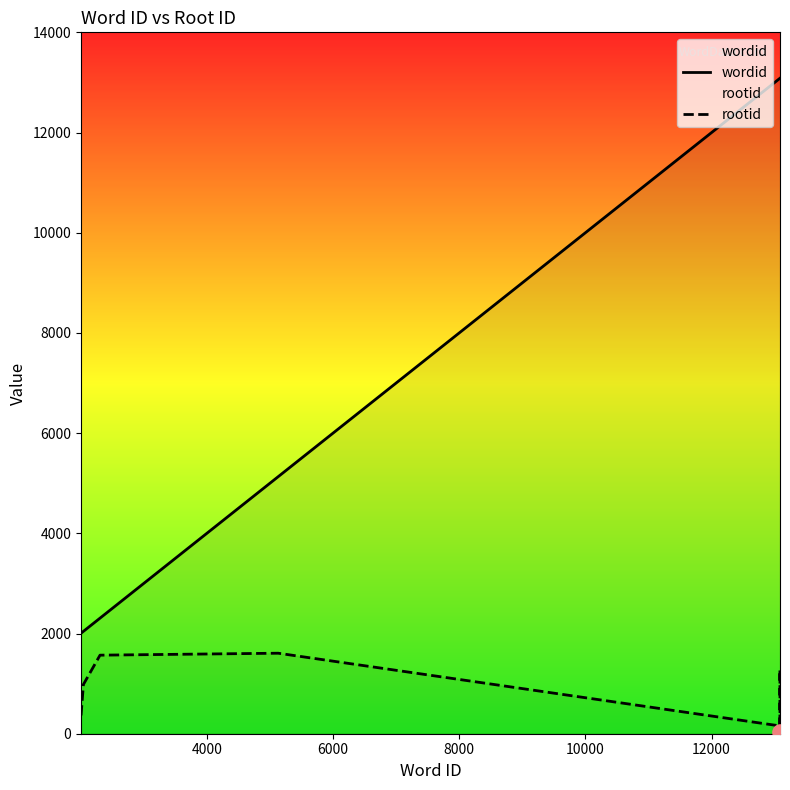

Which series has the largest total across all categories?

wordid